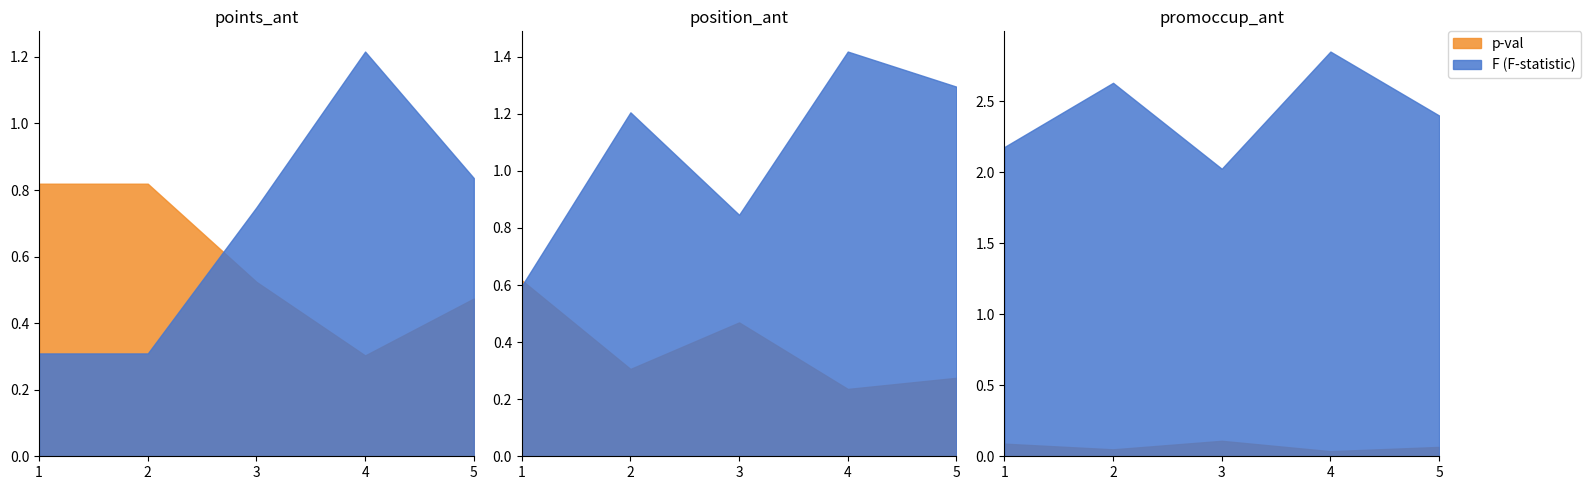

List the series in order of their peak value, highest first.

F (F-statistic), p-val